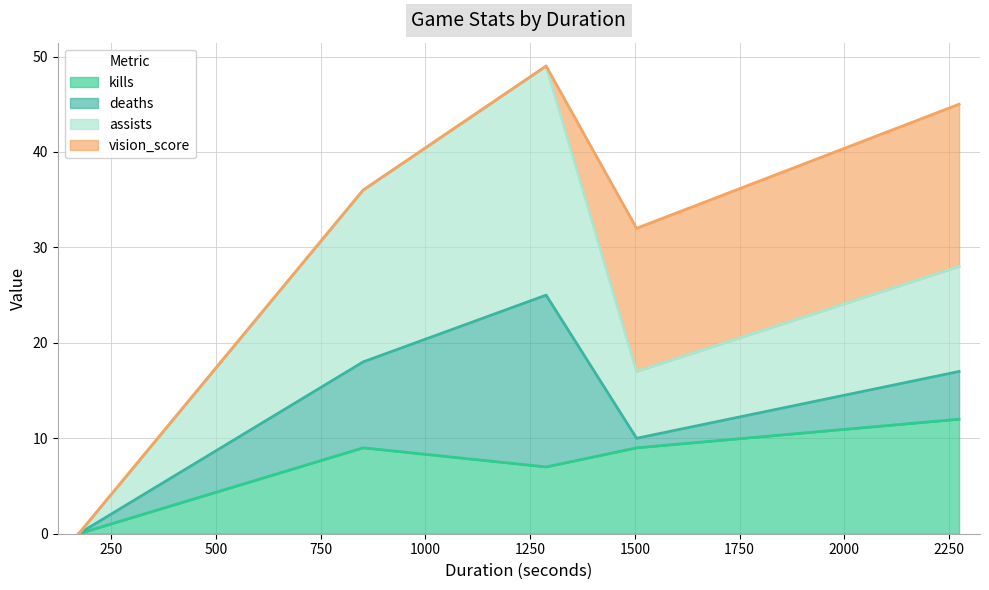

What is the highest value of the kills series?

12